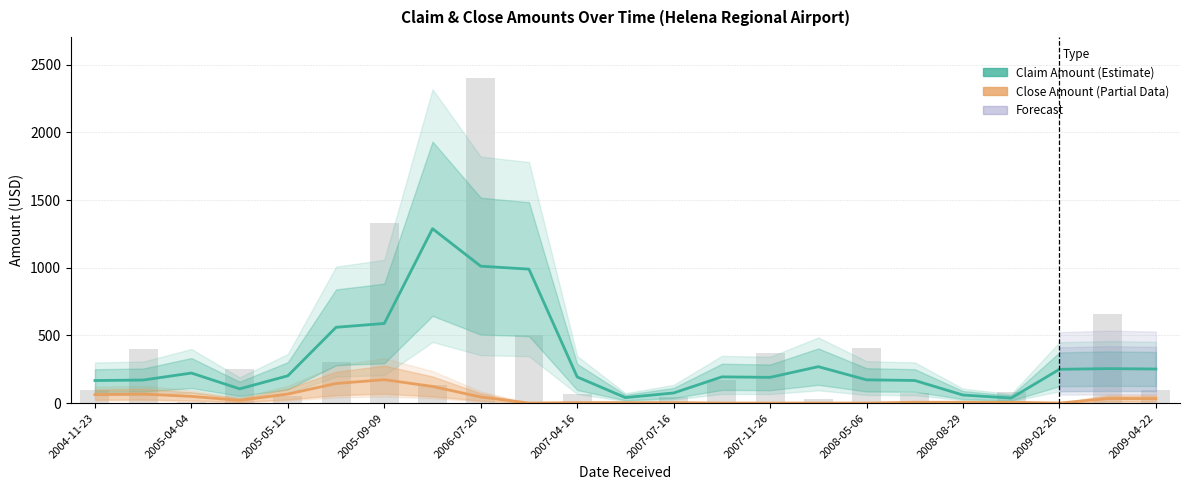

The Close Amount (Estimate based on partial data) series shows 10.1 at 17. True or false?

False